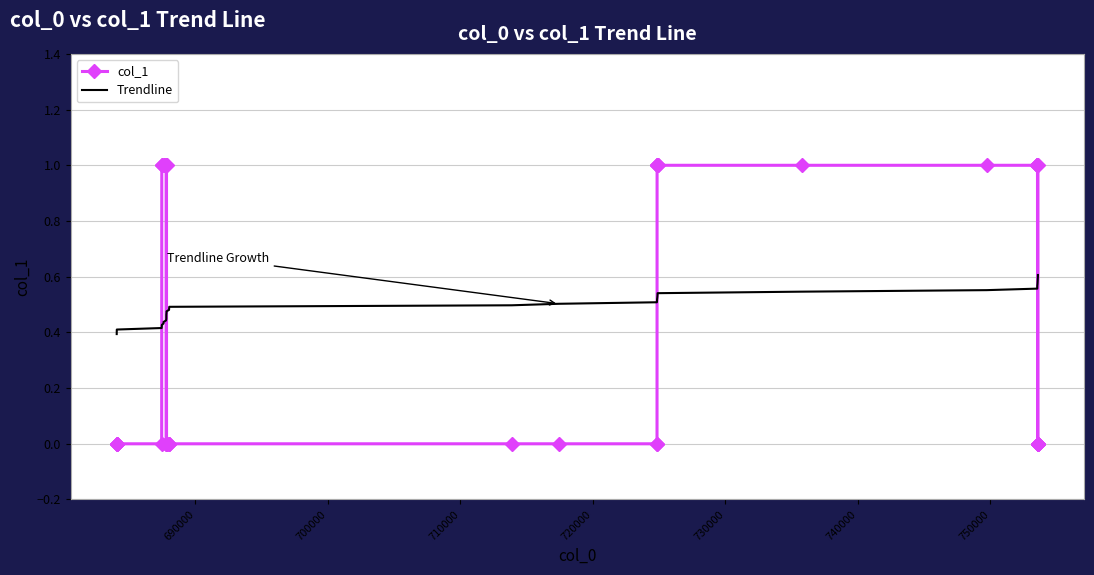

After their last crossing, which series has the higher values: Trendline or col_1?

col_1